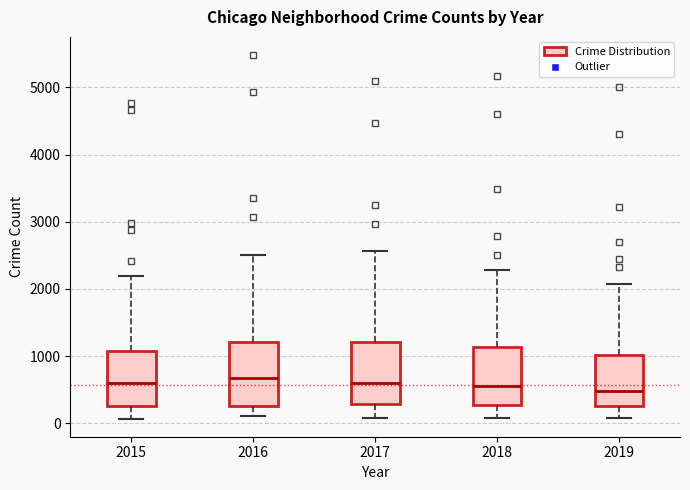

Reading left to right, read every box against the y-axis: the position of its median line, the range the box covers, and the ends of its whiskers. The values are not printed on the chart, so give them approximately, as read against the axis.

2015: median 600, box 300 to 1100, whiskers 100 to 2200
2016: median 700, box 300 to 1200, whiskers 100 to 2500
2017: median 600, box 300 to 1200, whiskers 100 to 2600
2018: median 600, box 300 to 1100, whiskers 100 to 2300
2019: median 500, box 300 to 1000, whiskers 100 to 2100